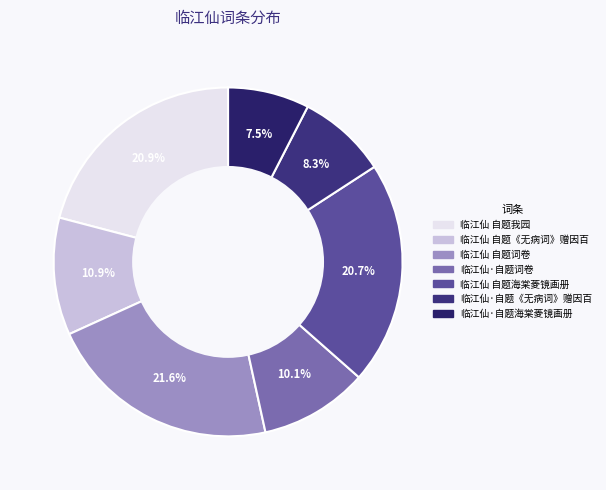

Which category has the smallest portion of the pie?

临江仙·自题海棠菱镜画册